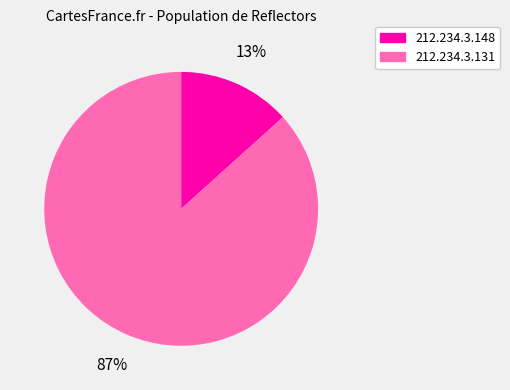

What is the majority slice?

212.234.3.131